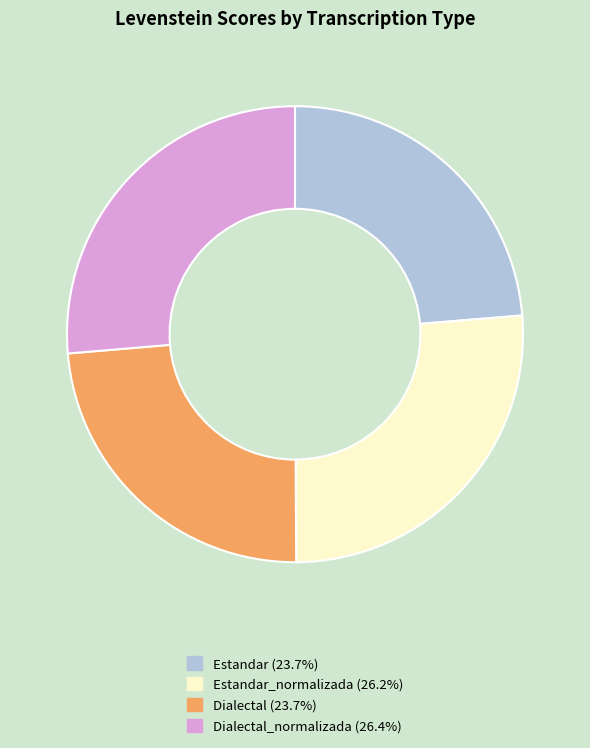

Is there any slice that represents more than half of the pie?

No